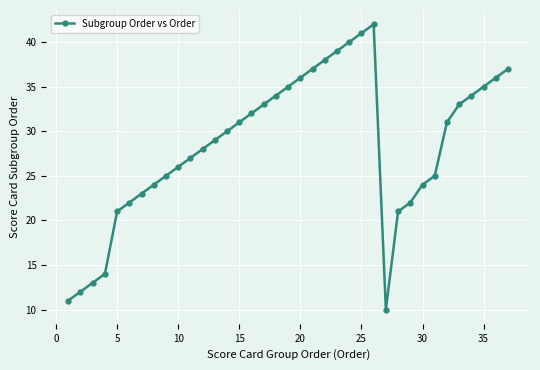

What is the value of the 8th point from the left?

24